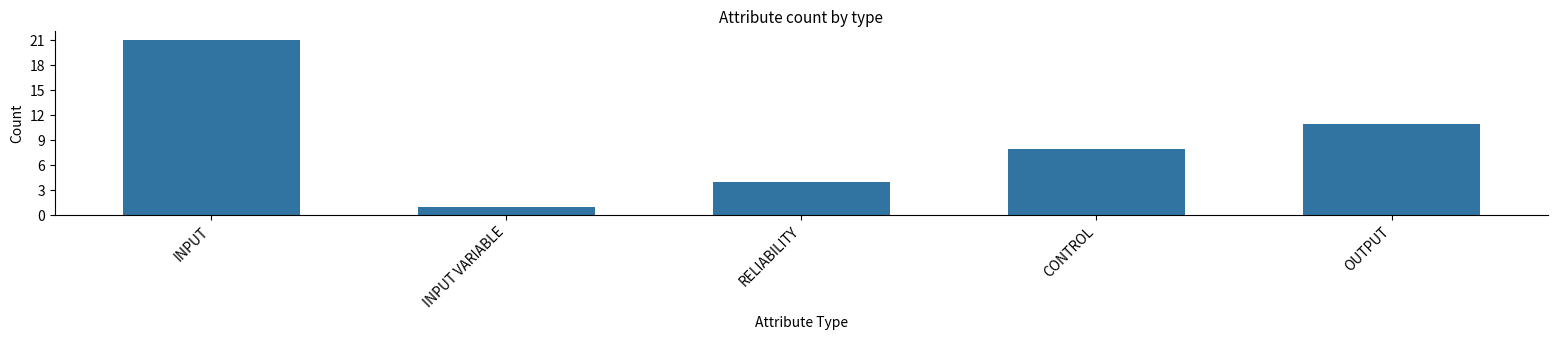

How many values are between 4 and 11?

3